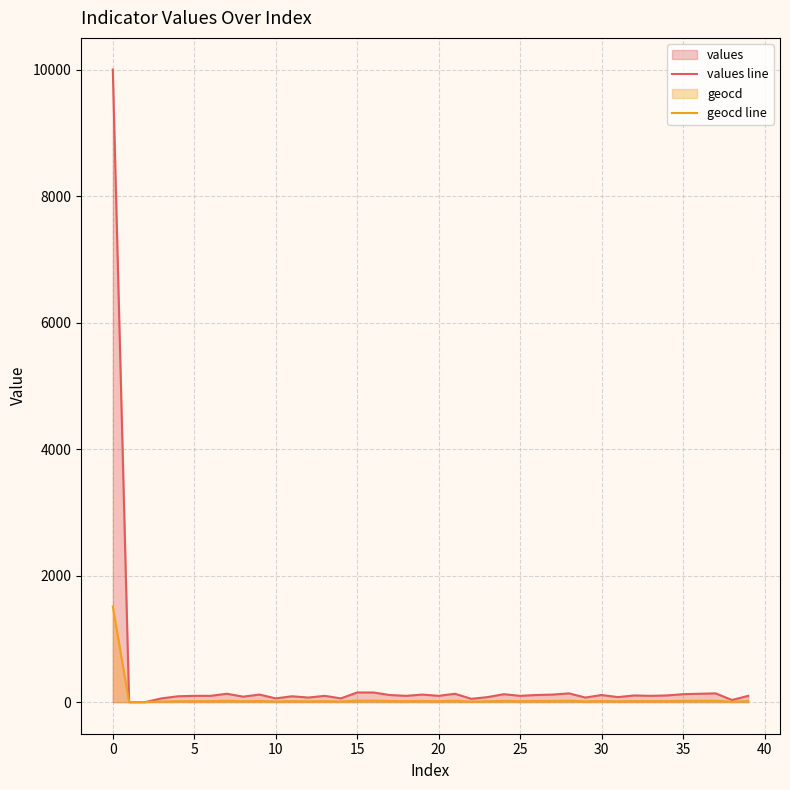

At which category is the sum across all series the highest?

0